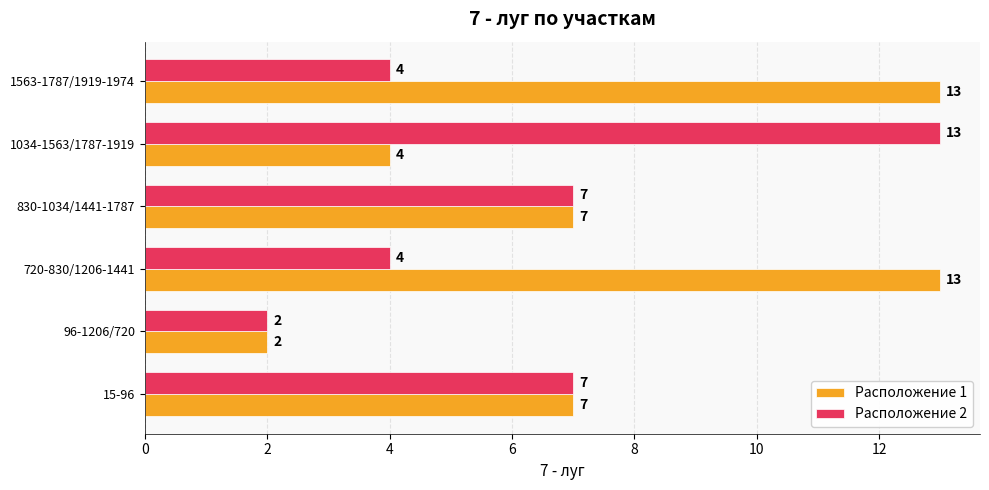

What is the smallest value displayed?

2